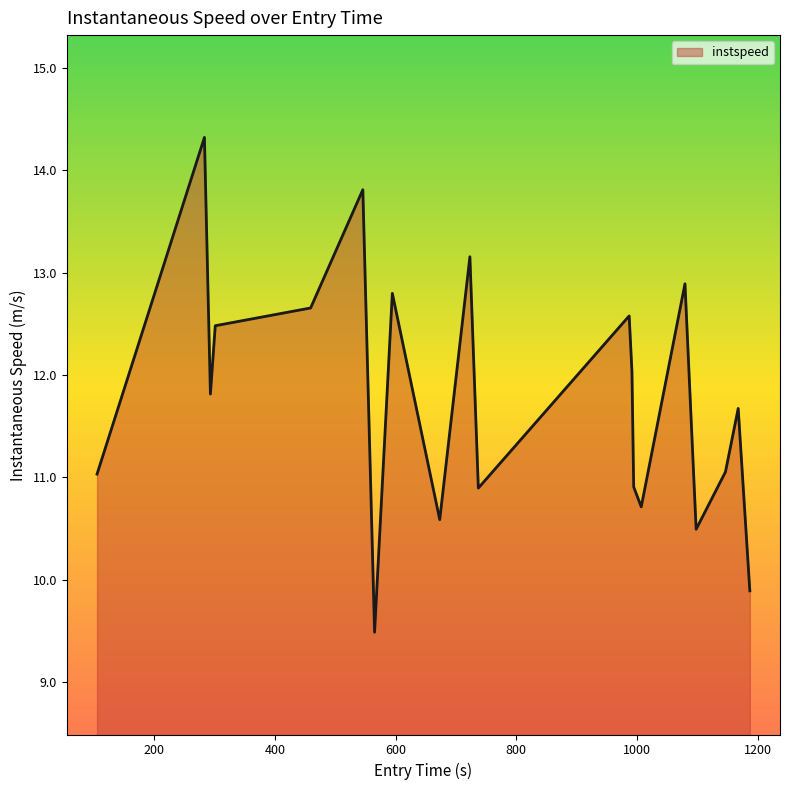

What is the difference between the maximum and minimum values?

4.8